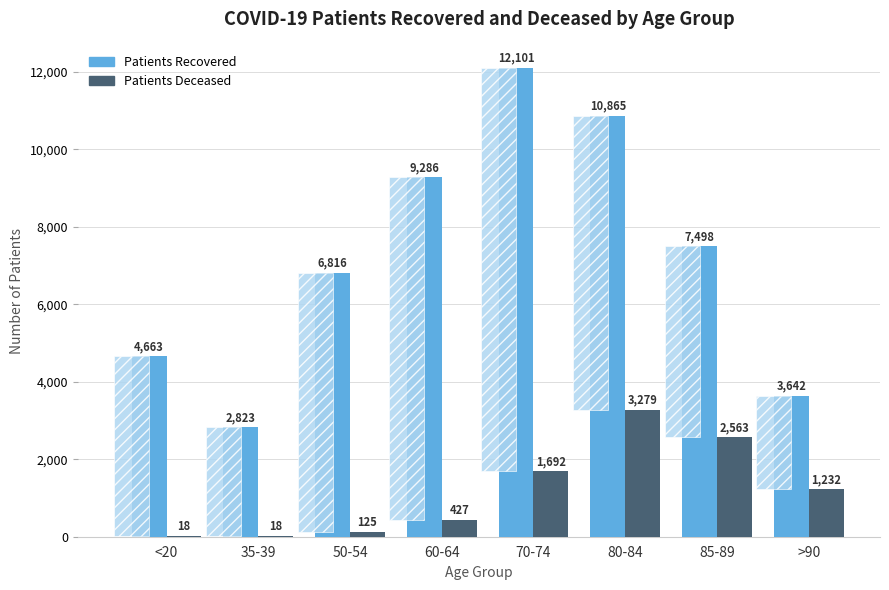

What is the average value of the patients_recovered series?

7212